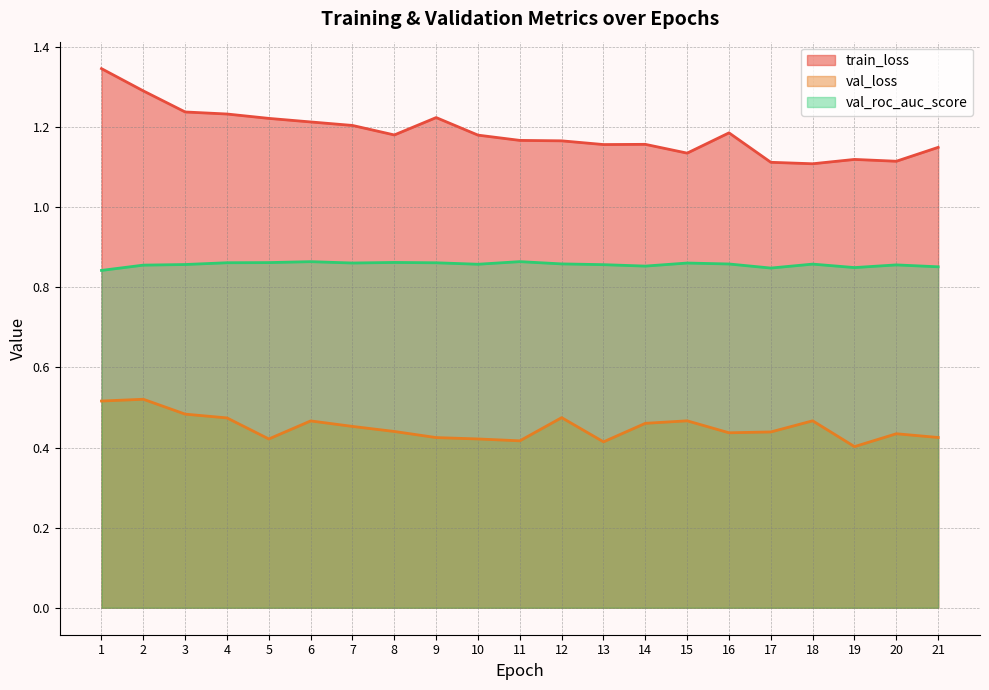

Rank the series at 21 from lowest to highest value.

val_loss, val_roc_auc_score, train_loss